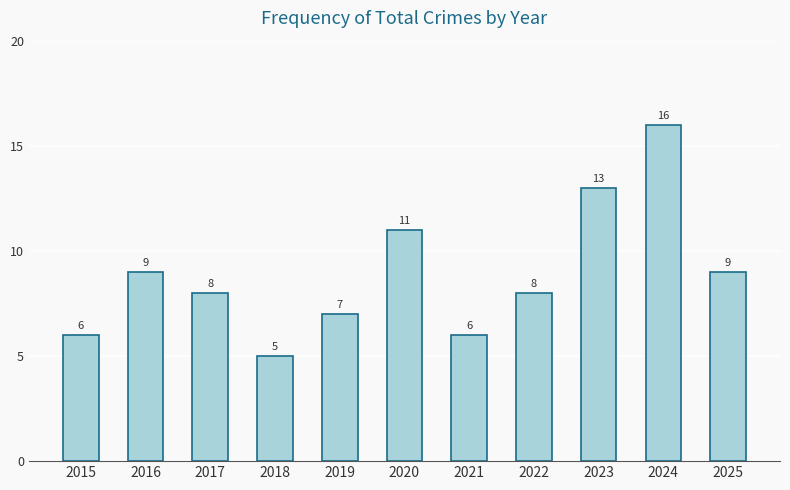

How many distinct data groups are displayed?

1